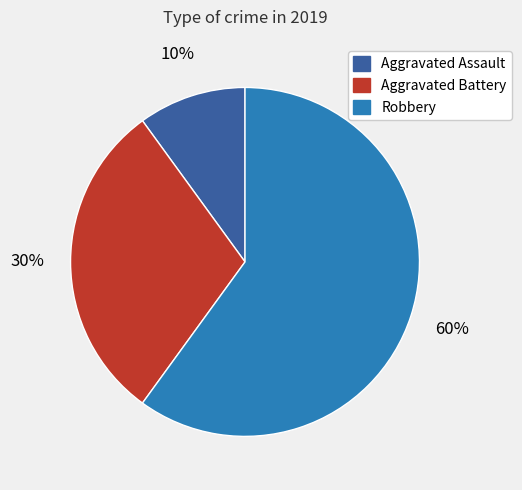

Which category has the smallest portion of the pie?

Aggravated Assault